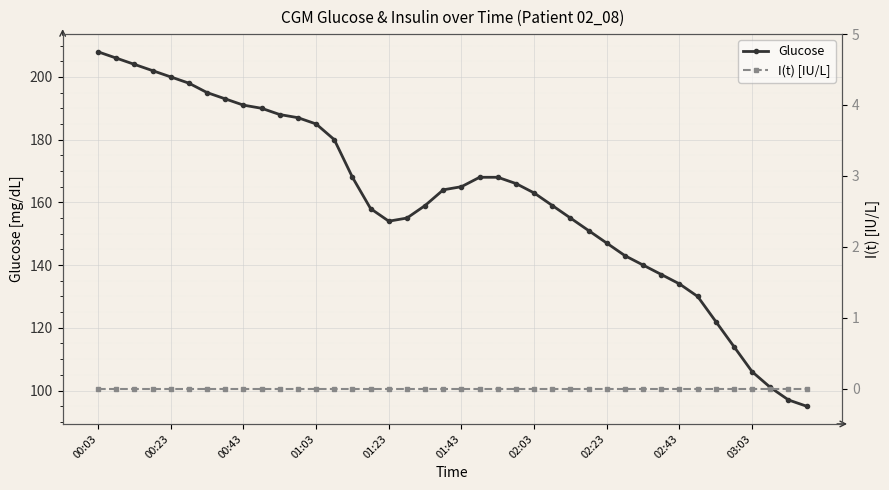

What is the total value across all series at 29?

143